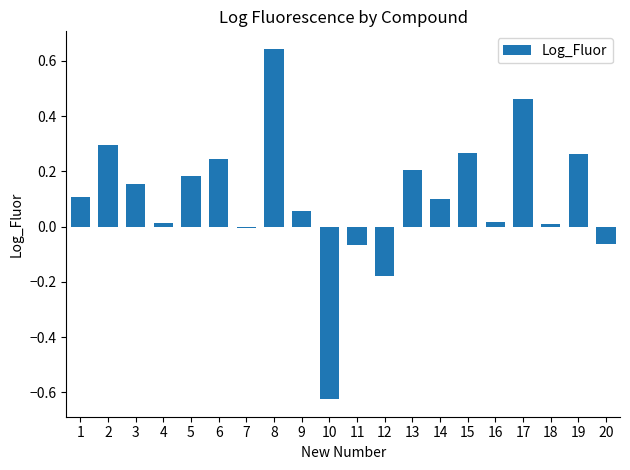

Does the chart contain any negative values?

Yes